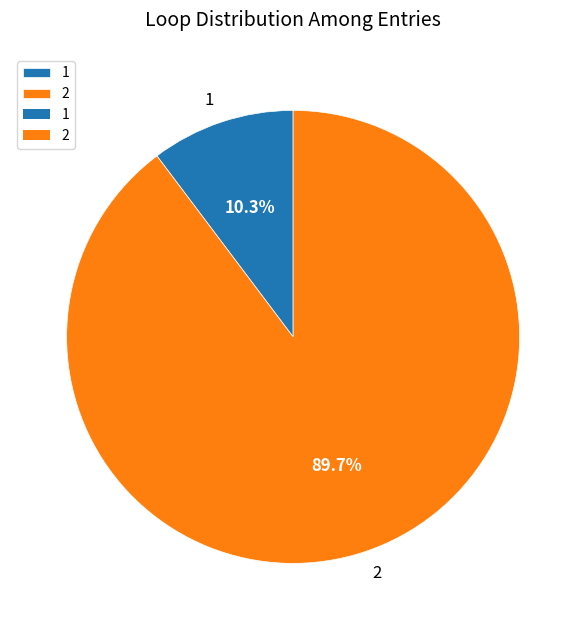

Rank the categories by value from lowest to highest.

1, 2